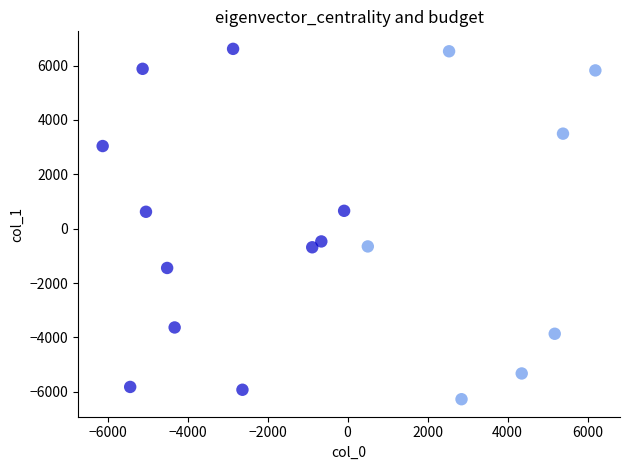

What is the range of X values (max minus min)?

12315.9